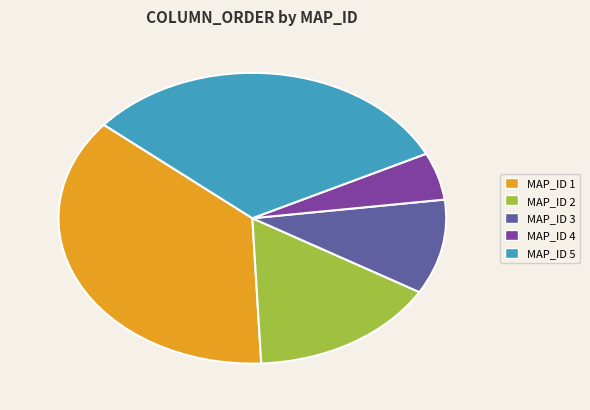

Is there any slice that represents more than half of the pie?

No